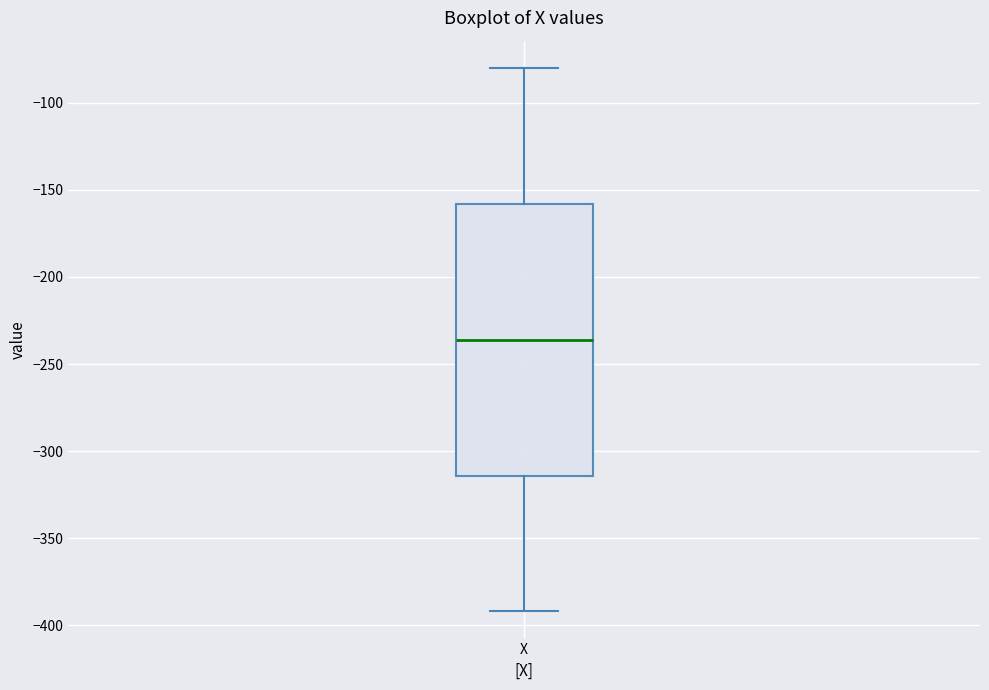

Read this box plot against the y-axis: the position of the median line, the range covered by the box, and the ends of both whiskers. The values are not printed on the chart, so give them approximately, as read against the axis.

median -235, box -315 to -160, whiskers -390 to -80